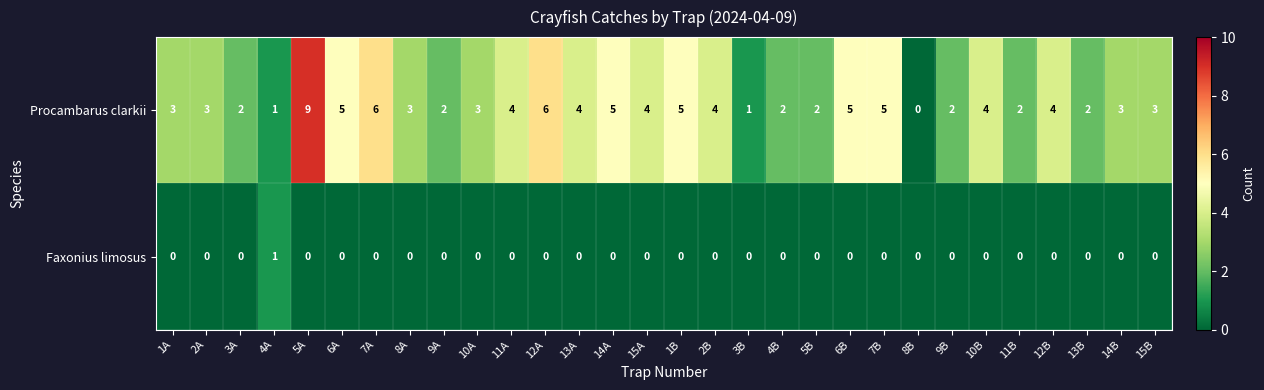

How many positive values does the Procambarus clarkii series have?

29